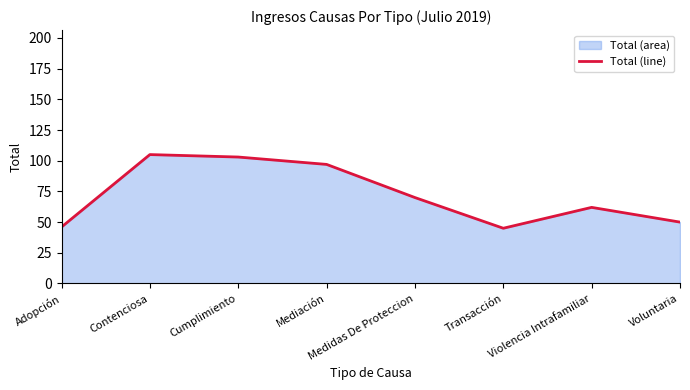

How many points are lower than both their immediate neighbors (excluding endpoints)?

1